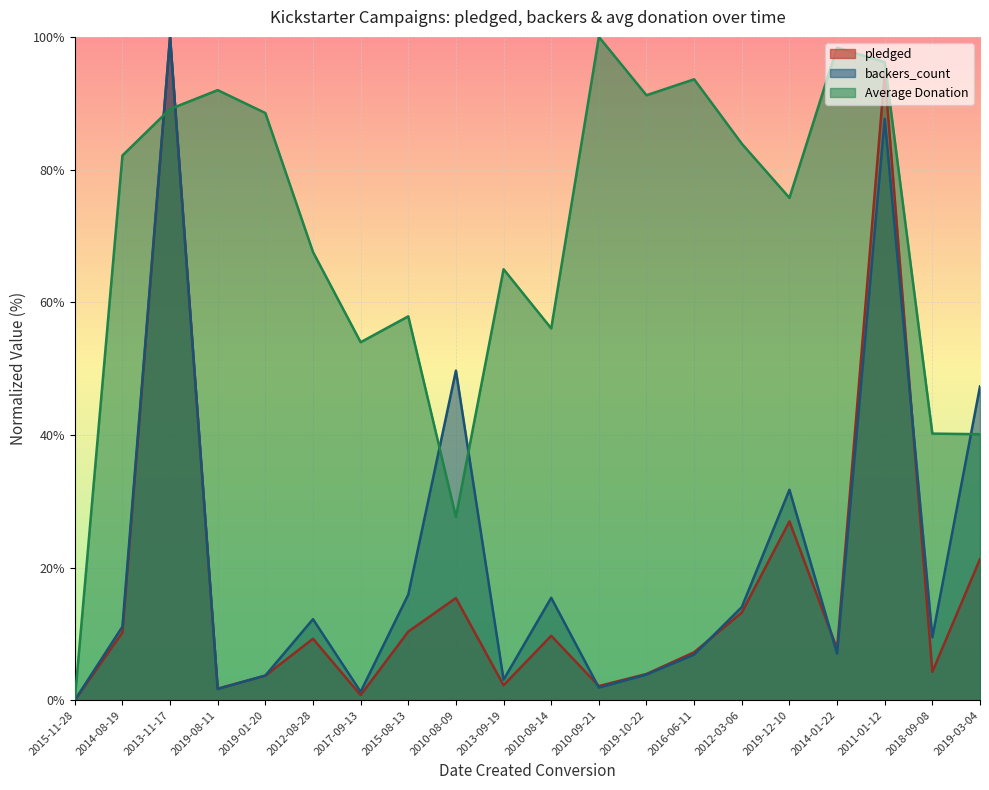

What value does the Average Donation series have at 2019-03-04?

40.1